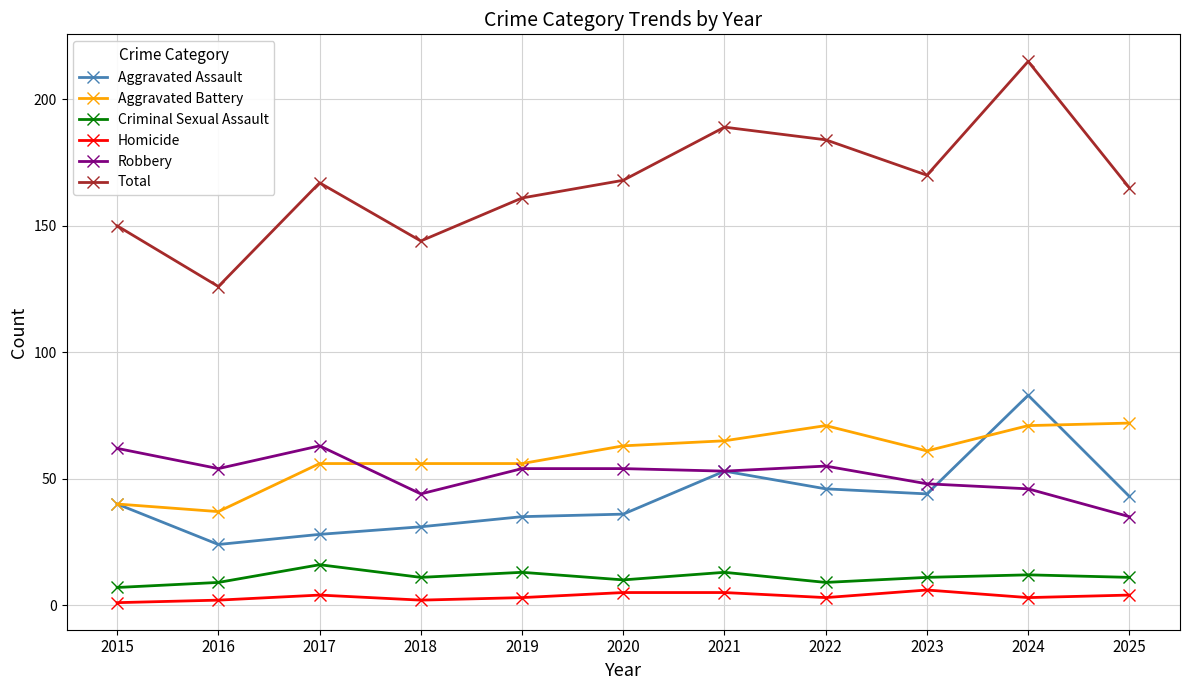

What are all the series names shown in the legend?

Aggravated Assault, Aggravated Battery, Criminal Sexual Assault, Homicide, Robbery, Total